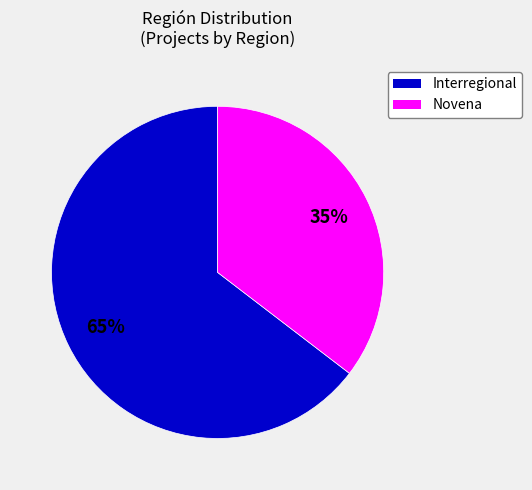

Which slice is the smallest?

Novena